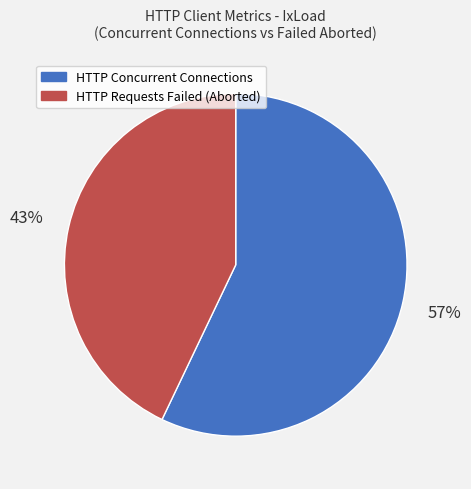

The HTTP Requests Failed (Aborted) slice represents 36% of the pie. True or false?

False